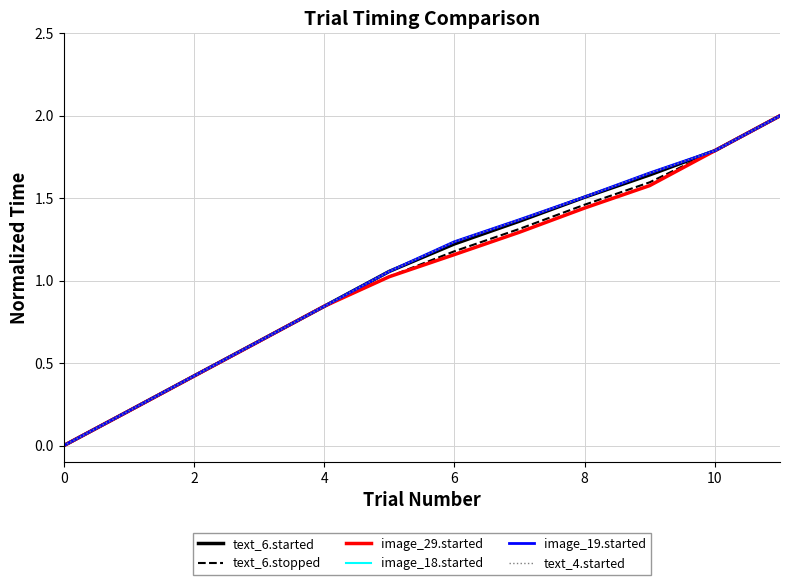

Where do text_6.stopped and text_6.started first cross each other?

8 and 10